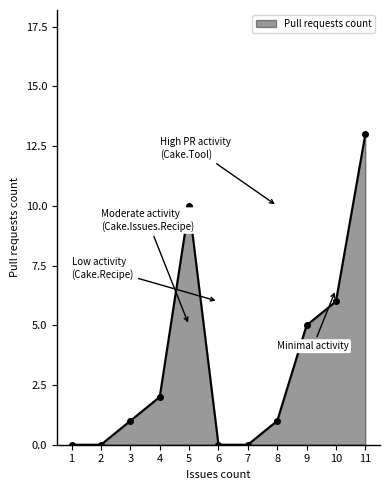

Reading left to right, extract all data points from this chart.

0	0	1	2	10	0	0	1	5	6	13